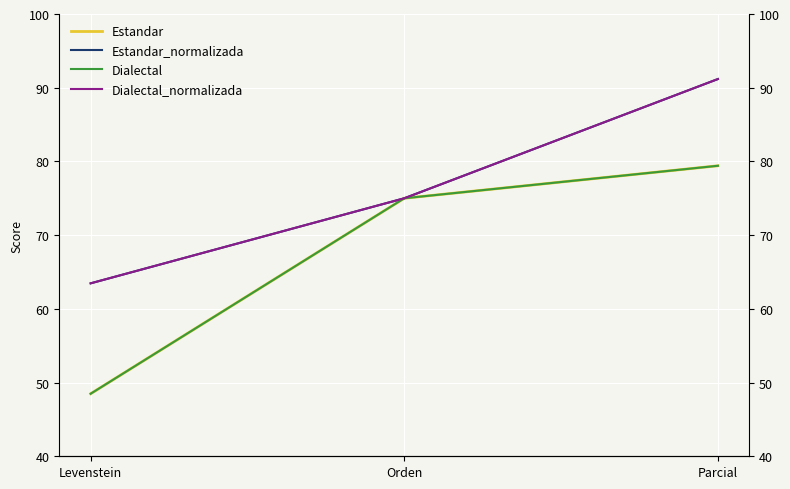

At how many categories does at least one series exceed 90?

1